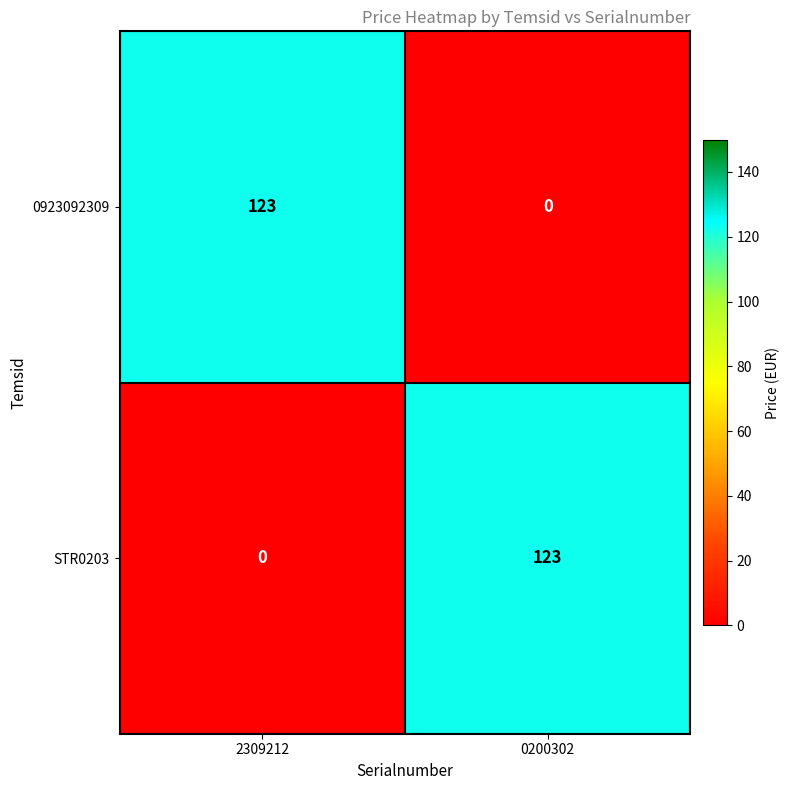

True or false: 0923092309 has a value of 65 at 0200302.

False